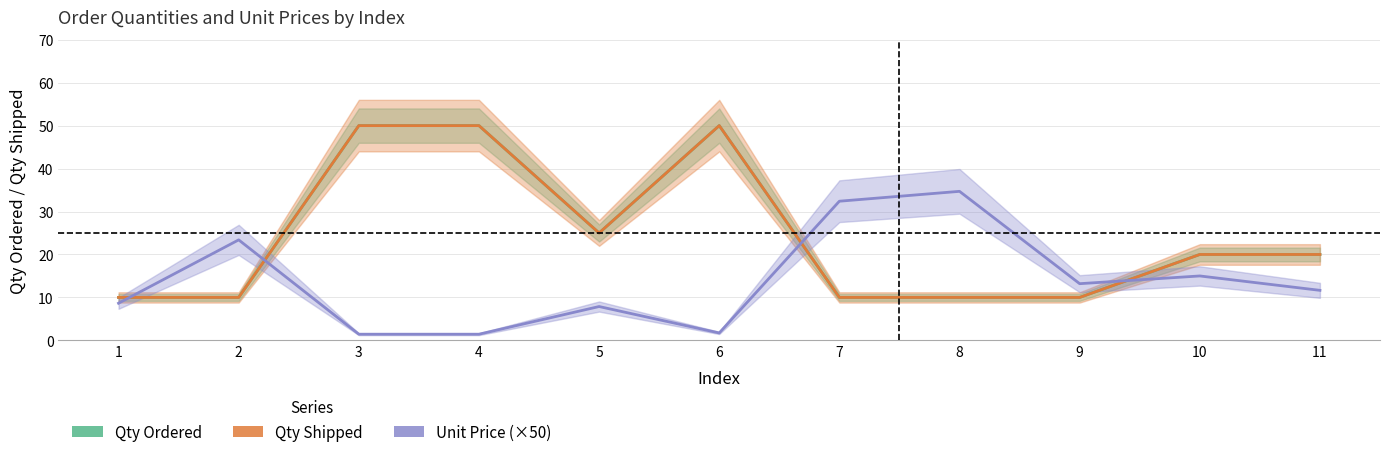

Is this an area chart (filled region under the line)?

No